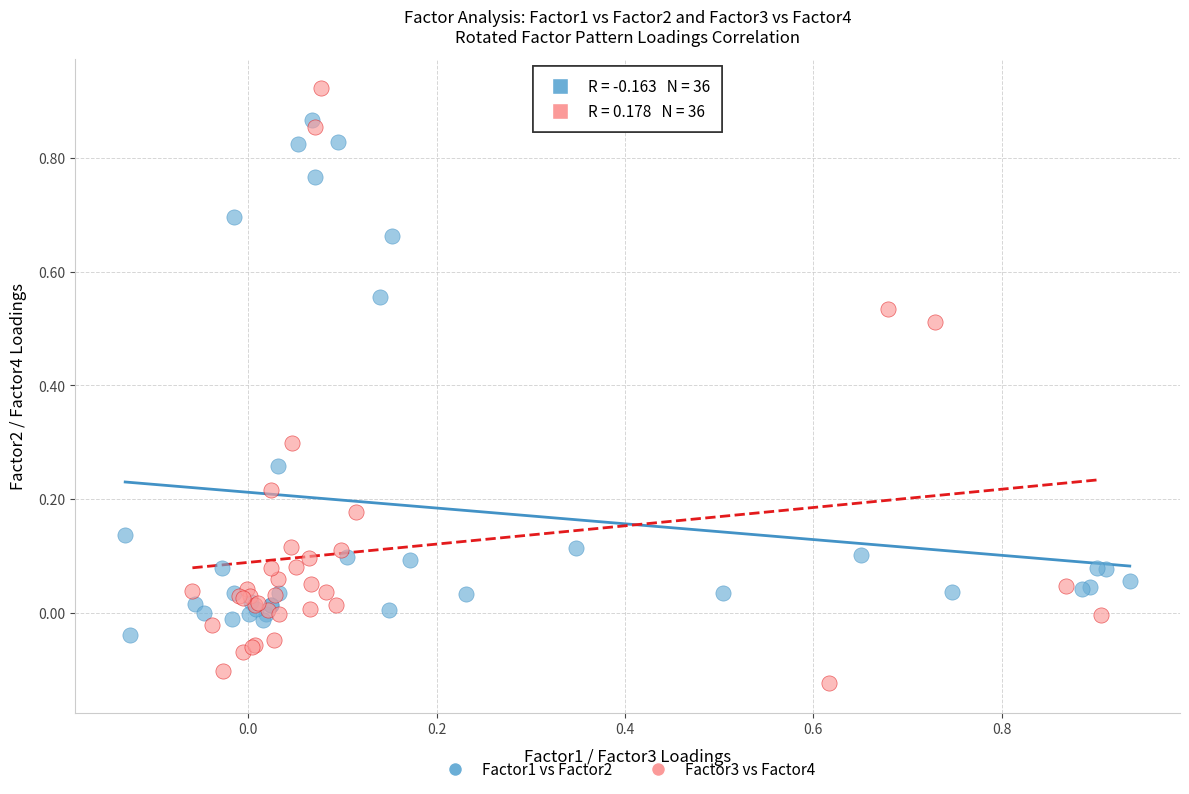

Which series reaches the maximum Y coordinate?

Factor3 vs Factor4